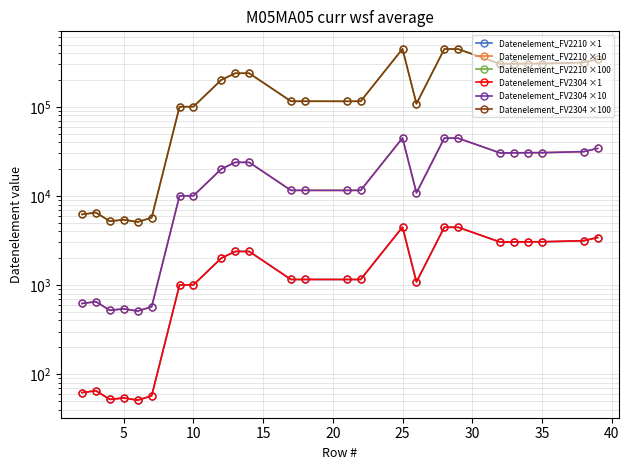

Reading right to left, transcribe all the data shown in this chart.

Datenelement_FV2210 ×1: 3412	3139	3055	3055	3039	3035	4440	4451	1082	4465	1154	1153	1154	1153	2379	2380	2005	1004	1001	57	51	54	52	65	62
Datenelement_FV2210 ×10: 34120	31390	30550	30550	30390	30350	44400	44510	10820	44650	11540	11530	11540	11530	23790	23800	20050	10040	10010	570	510	540	520	650	620
Datenelement_FV2210 ×100: 341200	313900	305500	305500	303900	303500	444000	445100	108200	446500	115400	115300	115400	115300	237900	238000	200500	100400	100100	5700	5100	5400	5200	6500	6200
Datenelement_FV2304 ×1: 3412	3139	3055	3055	3039	3035	4440	4451	1082	4465	1154	1153	1154	1153	2379	2380	2005	1004	1001	57	51	54	52	65	62
Datenelement_FV2304 ×10: 34120	31390	30550	30550	30390	30350	44400	44510	10820	44650	11540	11530	11540	11530	23790	23800	20050	10040	10010	570	510	540	520	650	620
Datenelement_FV2304 ×100: 341200	313900	305500	305500	303900	303500	444000	445100	108200	446500	115400	115300	115400	115300	237900	238000	200500	100400	100100	5700	5100	5400	5200	6500	6200